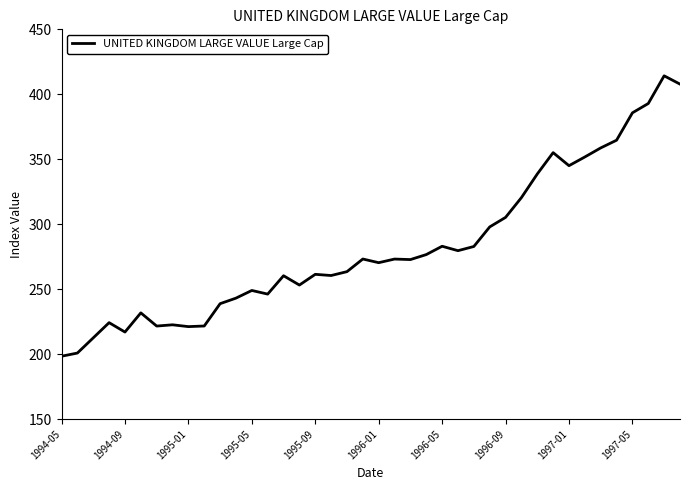

What is the minimum value shown in the chart?

198.4